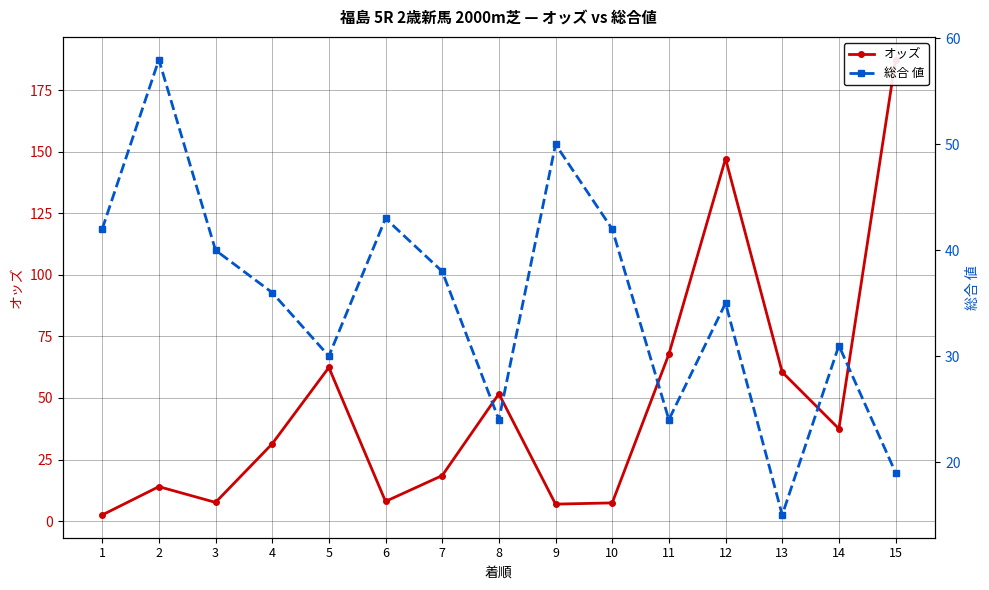

In オッズ, how many points are higher than both neighbors (excluding endpoints)?

4